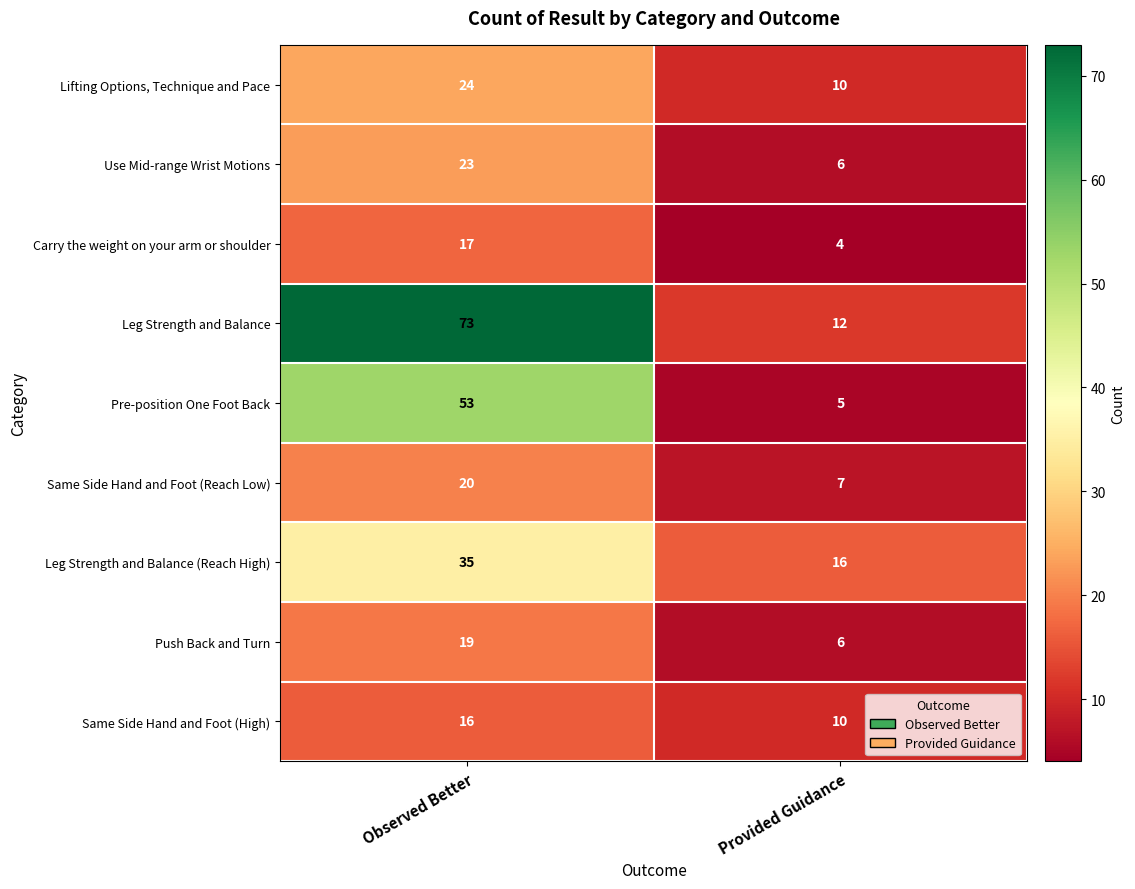

At which category is the sum across all series the highest?

Observed Better